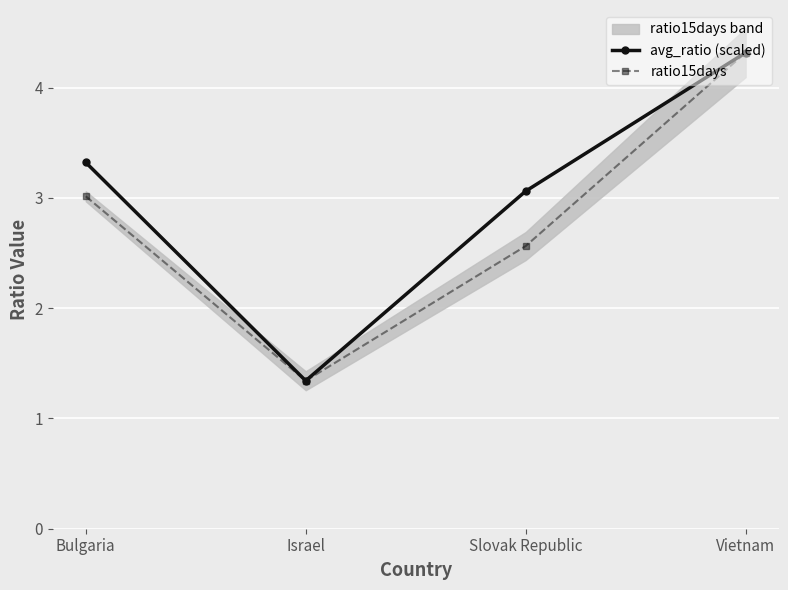

In ratio15days, how many points are lower than both neighbors (excluding endpoints)?

1